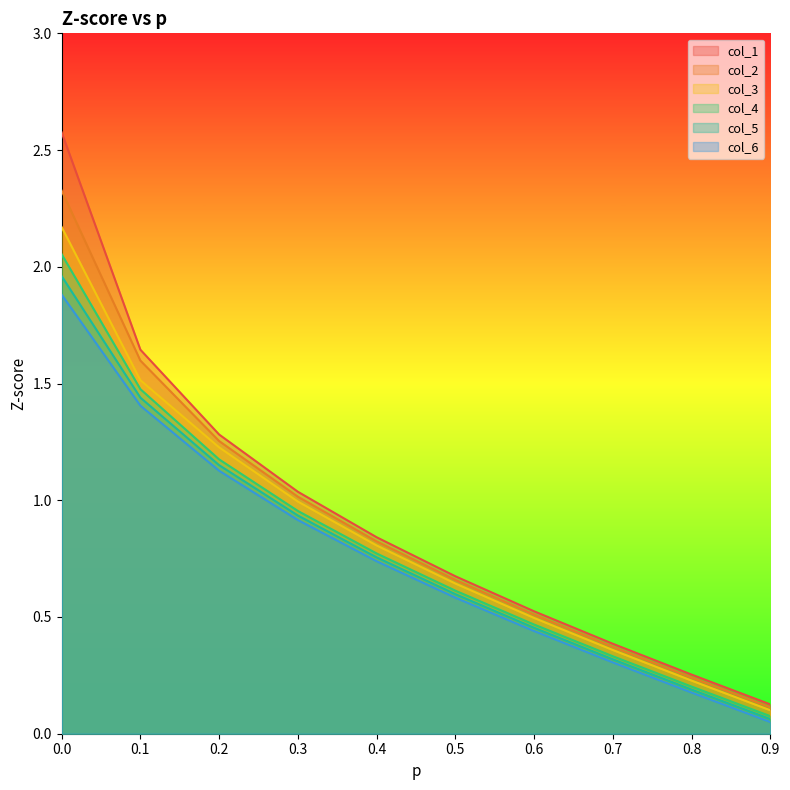

What is the value of the col_4 point at the 7th from the left?

0.5